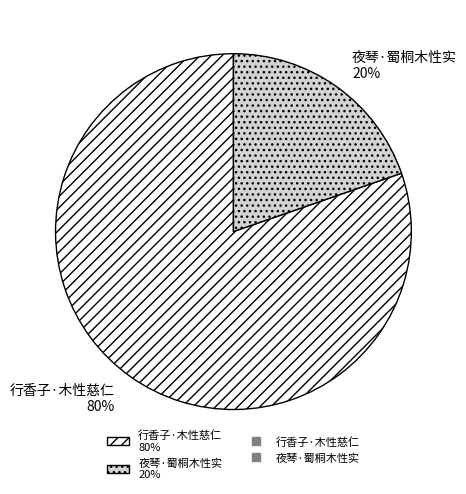

True or false: 行香子·木性慈仁 accounts for 80% of the total.

True